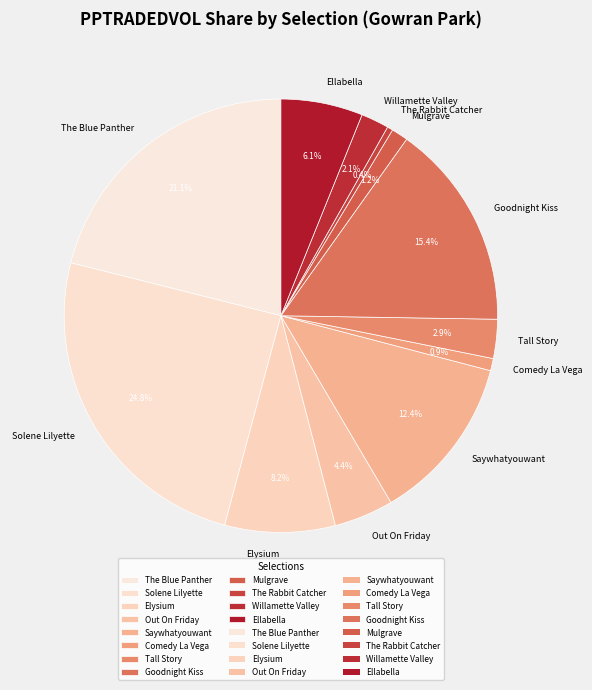

Which category has the biggest portion of the pie?

Solene Lilyette